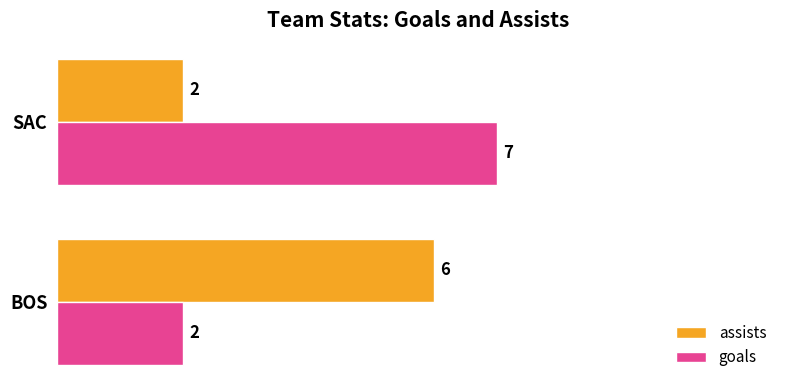

What is the difference between the maximum and minimum values in the goals series?

5